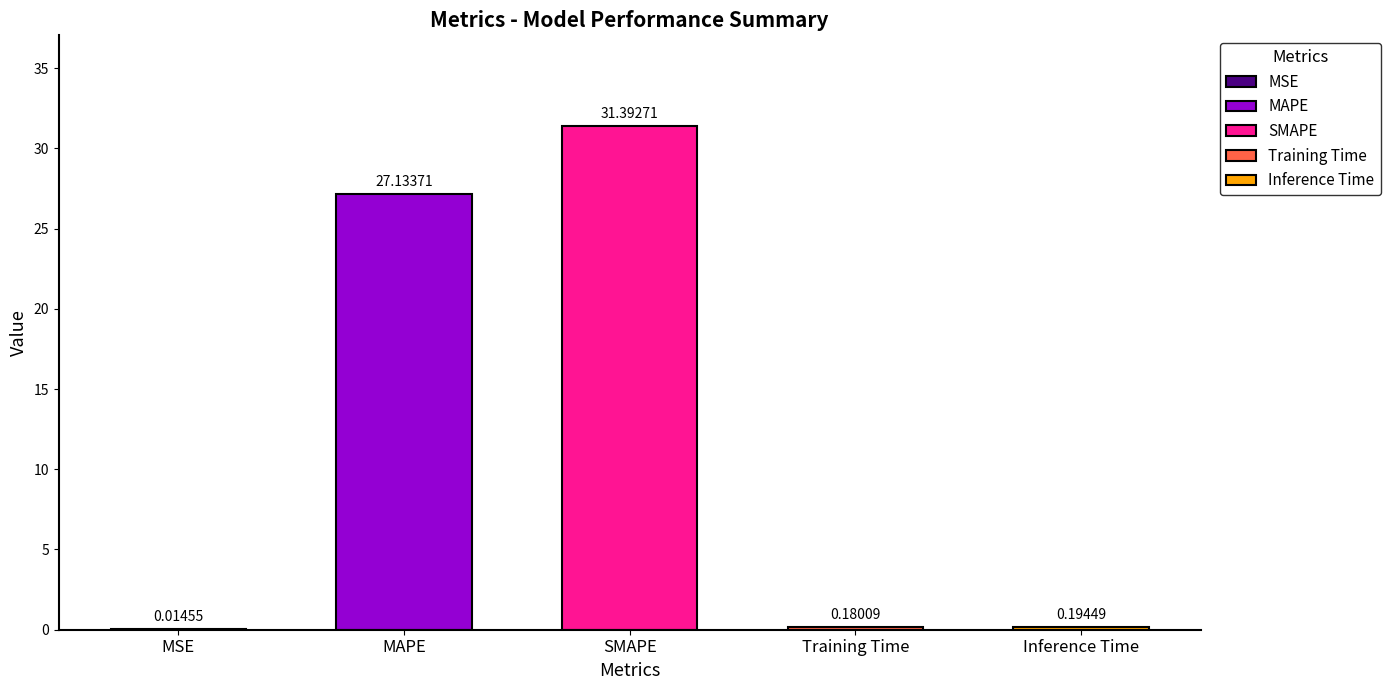

Rank the categories by value from highest to lowest.

SMAPE, MAPE, Inference Time, Training Time, MSE